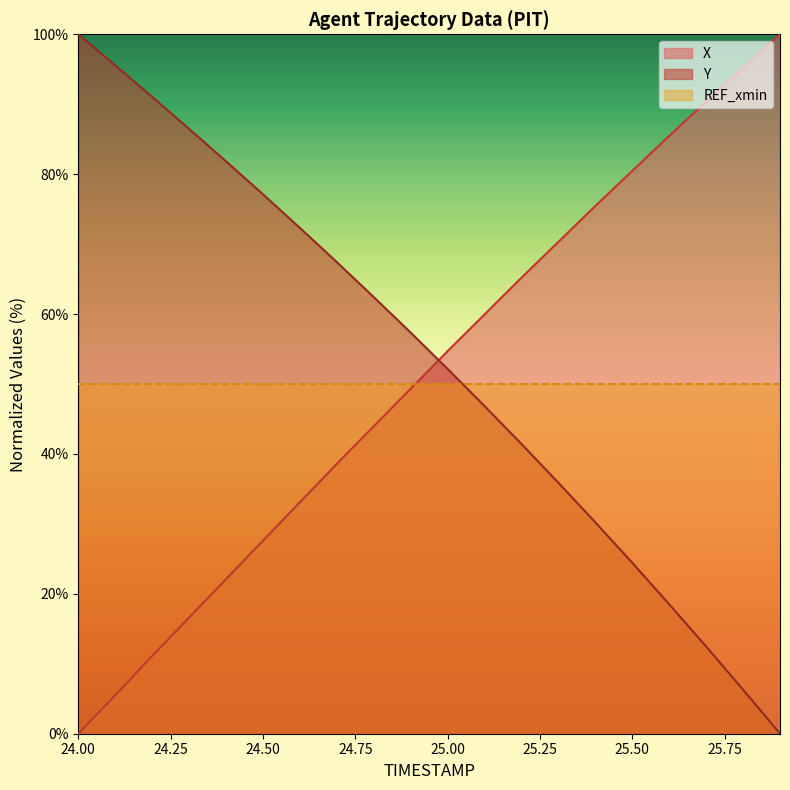

True or false: X and Y cross at least once.

True